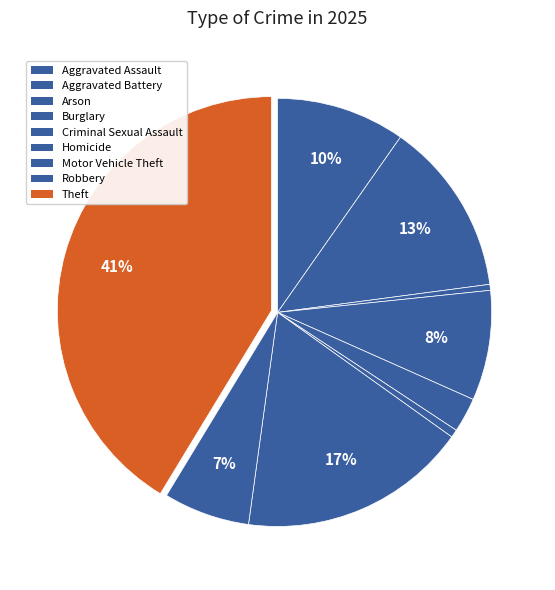

To the nearest percent, what is the combined percentage of Aggravated Assault and Homicide?

10%